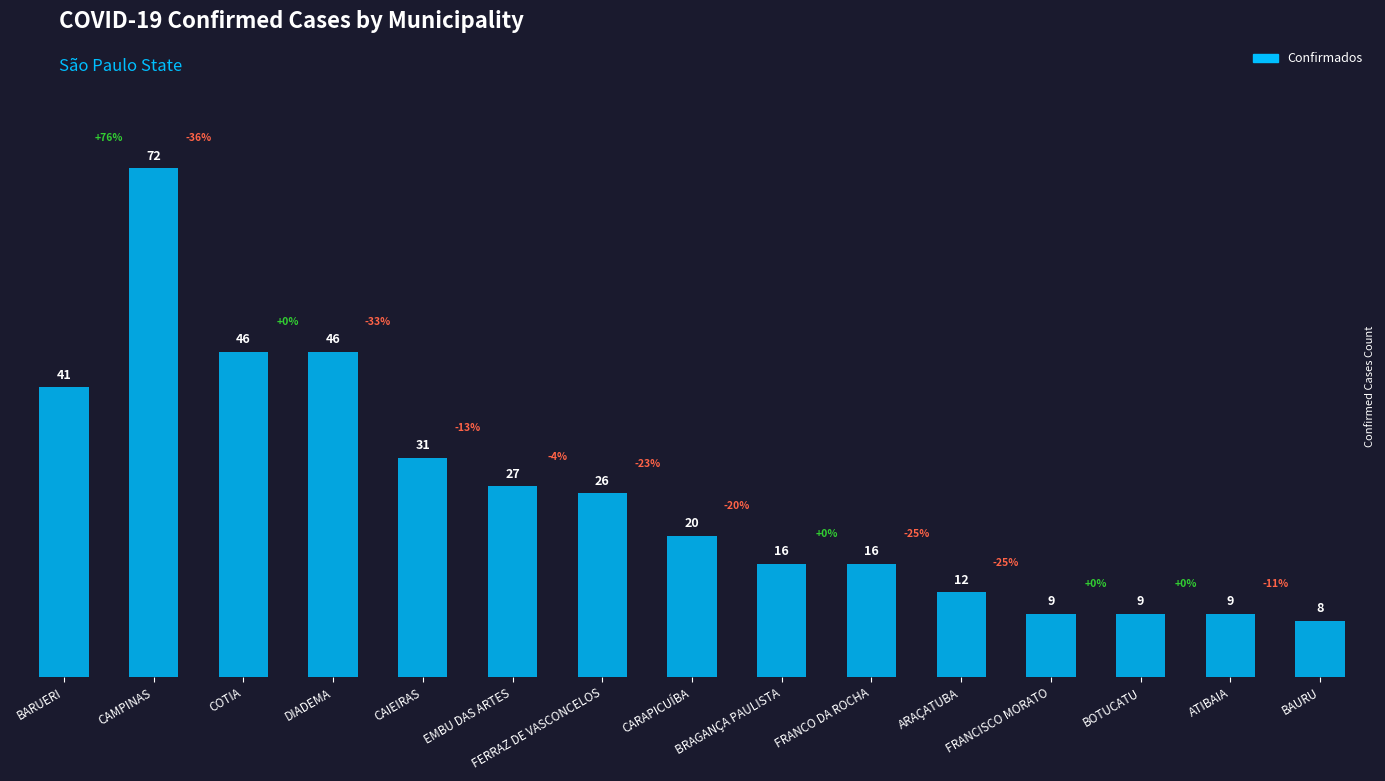

Where is the data nearest to the value 40?

BARUERI